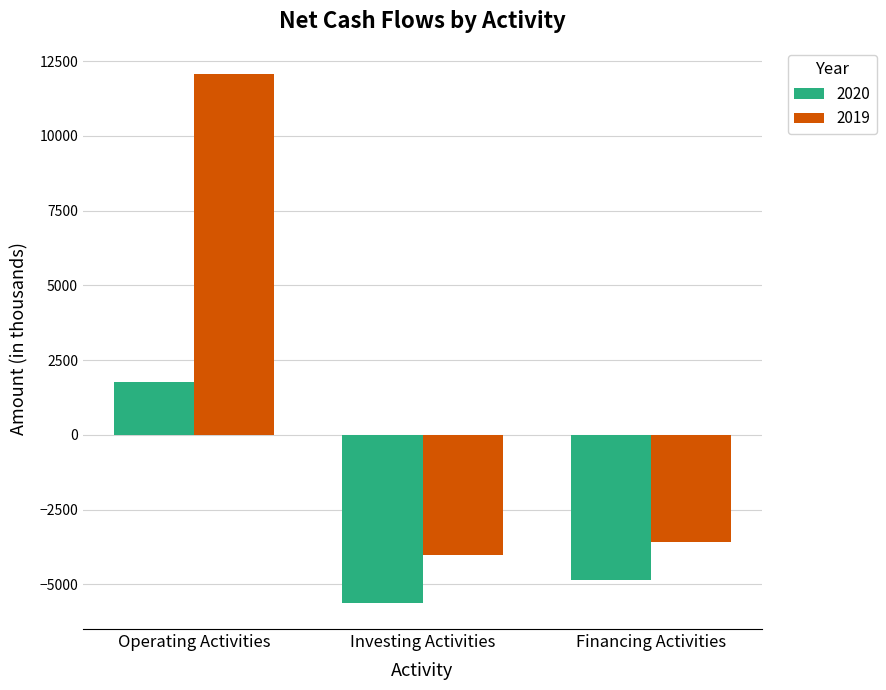

List the labels in order of 2020 value, smallest first.

Investing Activities, Financing Activities, Operating Activities